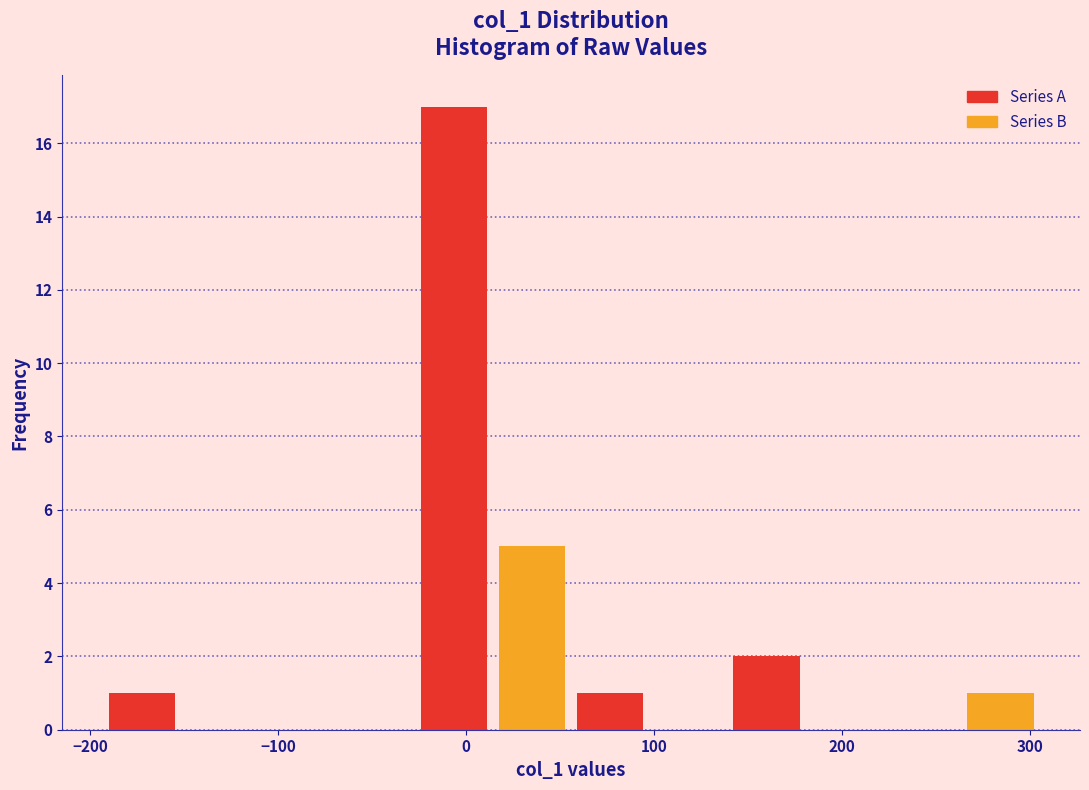

Which range on the x-axis has the tallest bar?

-30 to 10